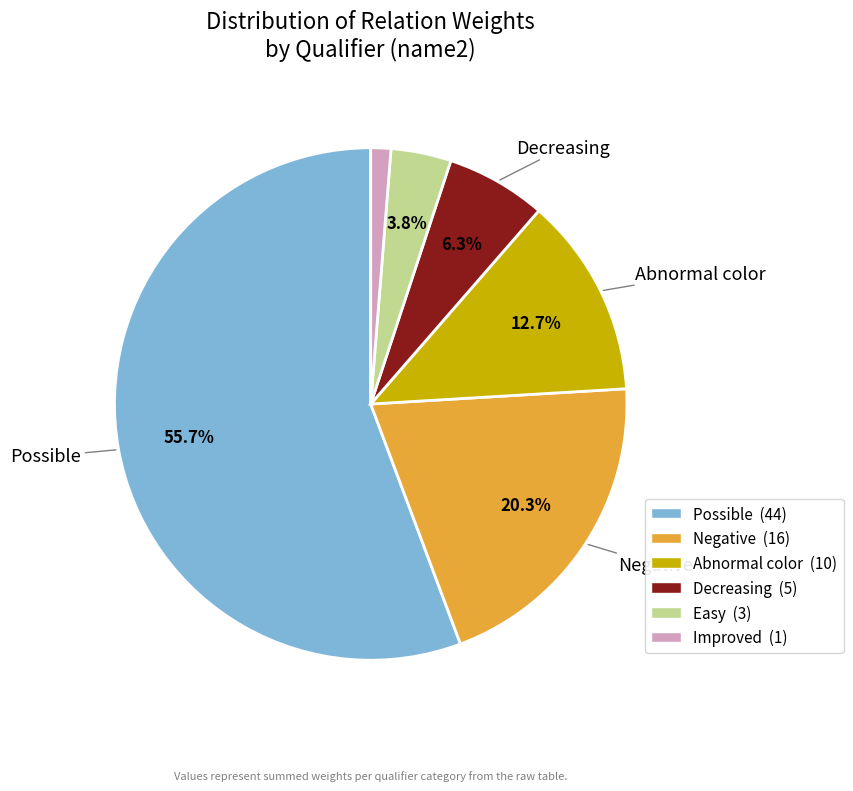

To the nearest percent, what is the difference between the largest and smallest slice percentages?

54%